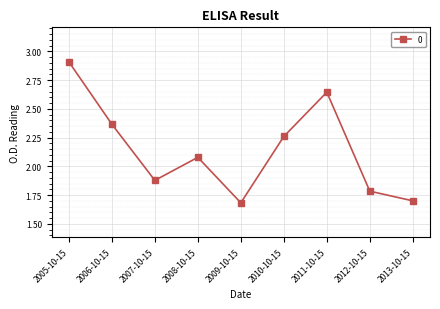

Rank the categories by value from lowest to highest.

2009-10-15, 2013-10-15, 2012-10-15, 2007-10-15, 2008-10-15, 2010-10-15, 2006-10-15, 2011-10-15, 2005-10-15